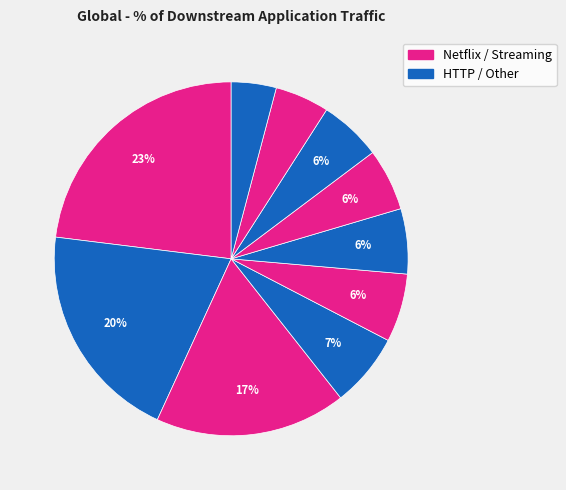

To the nearest percent, what is the average slice percentage?

10%